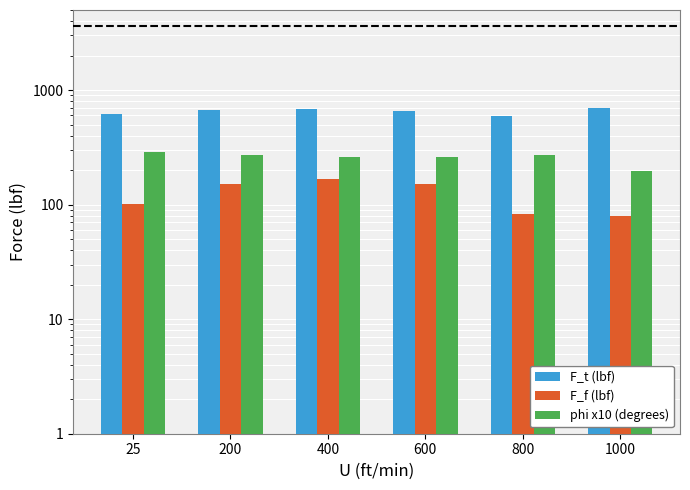

Where is F_f (lbf) nearest to the value 124?

25